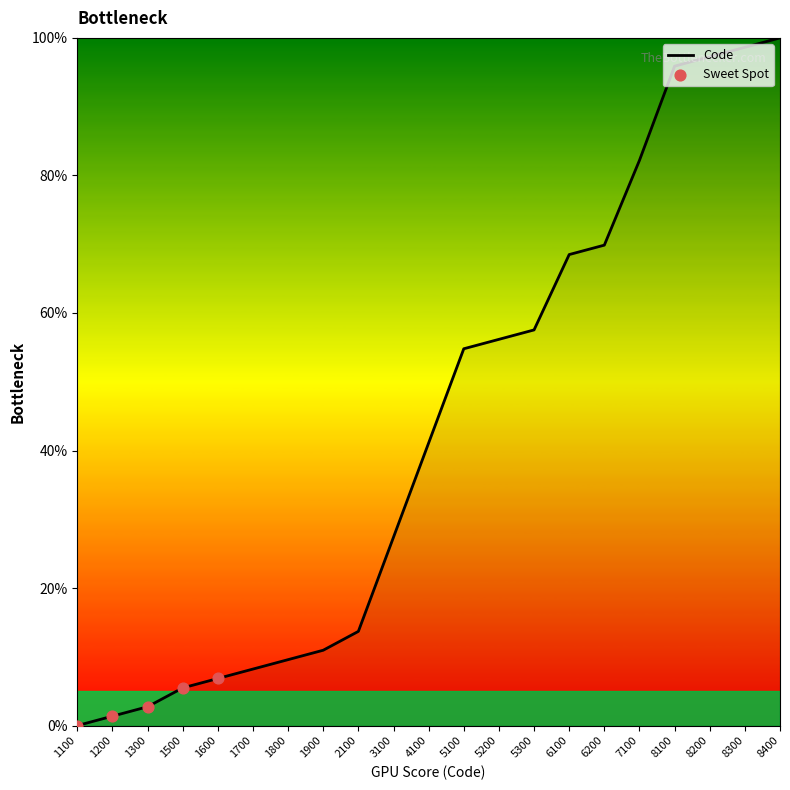

What is the change in value from 1900 to 5200?

+45.2